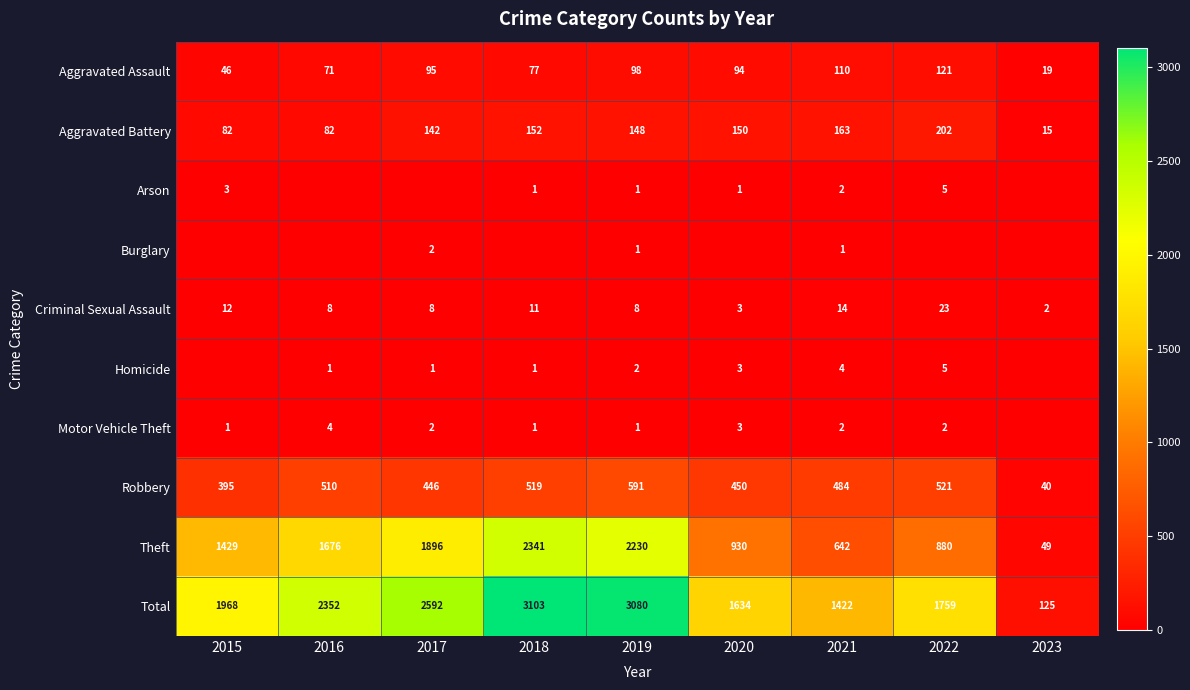

The value of Homicide at 2020 is 3. True or false?

True